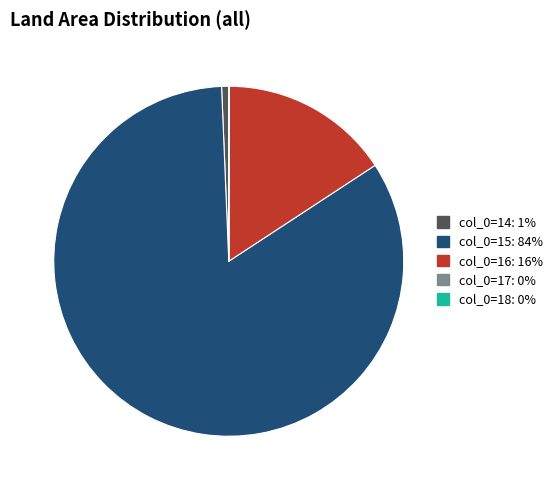

Is there any slice that represents more than half of the pie?

Yes